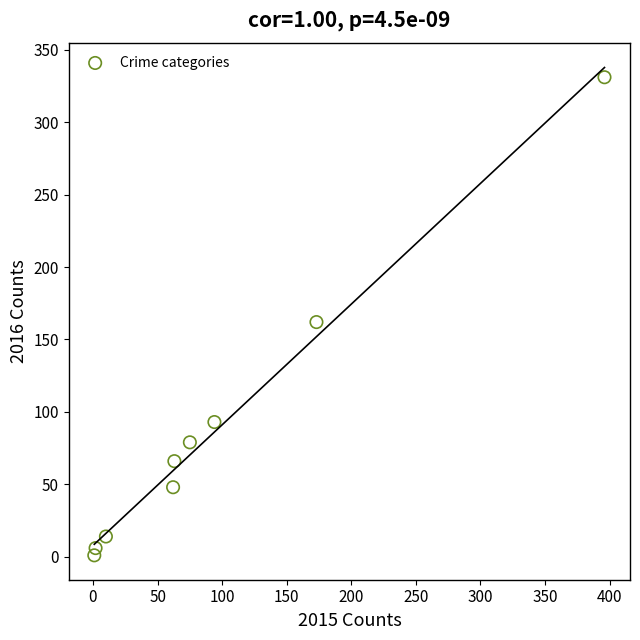

What Y value in the scatter plot is closest to 166?

162